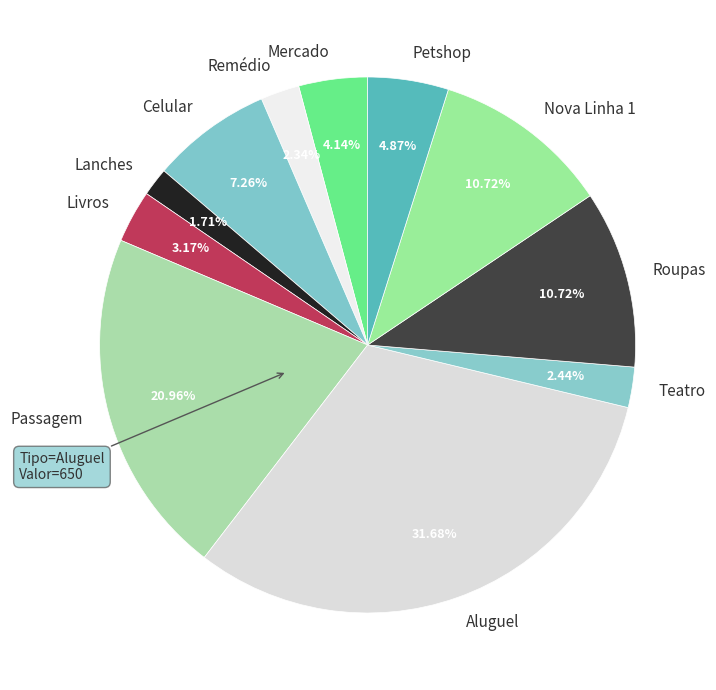

Which slice is the smallest?

Lanches